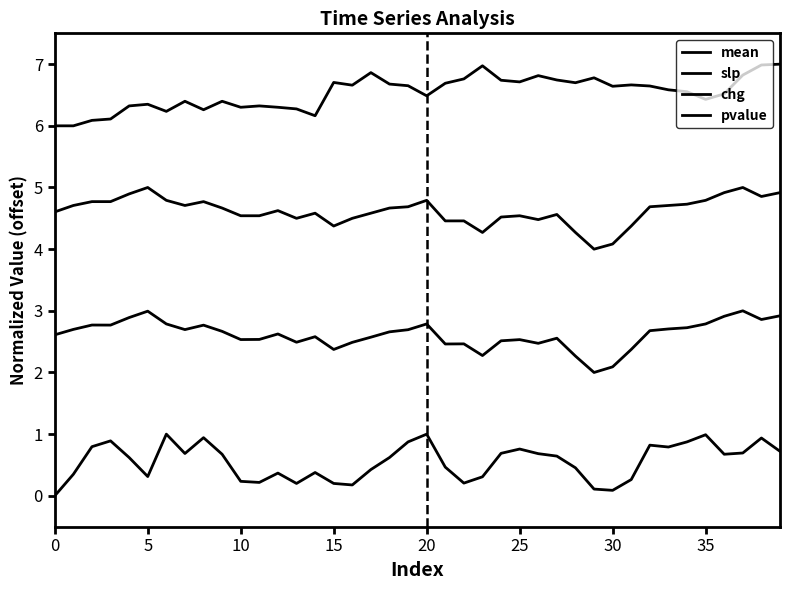

Is this an area chart (filled region under the line)?

No